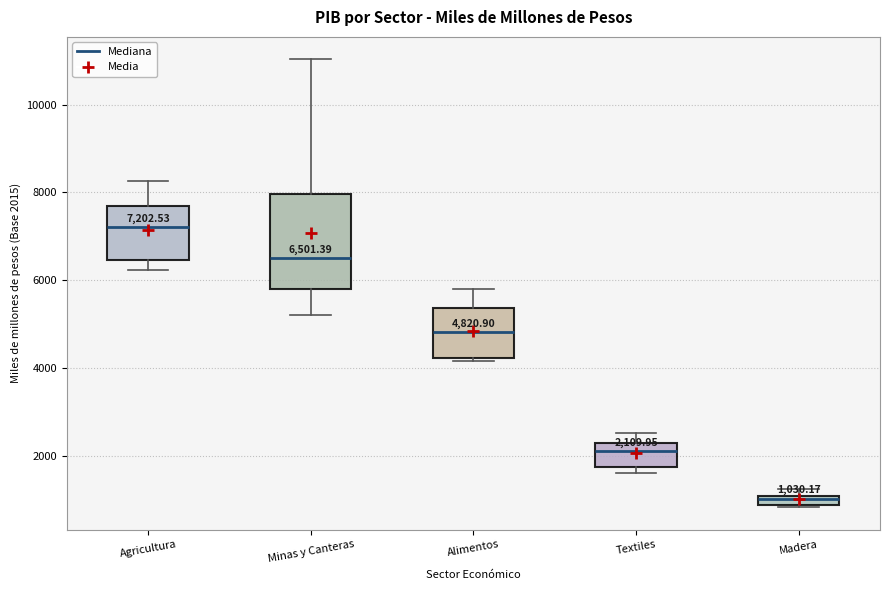

Which box has the highest median line?

Agricultura